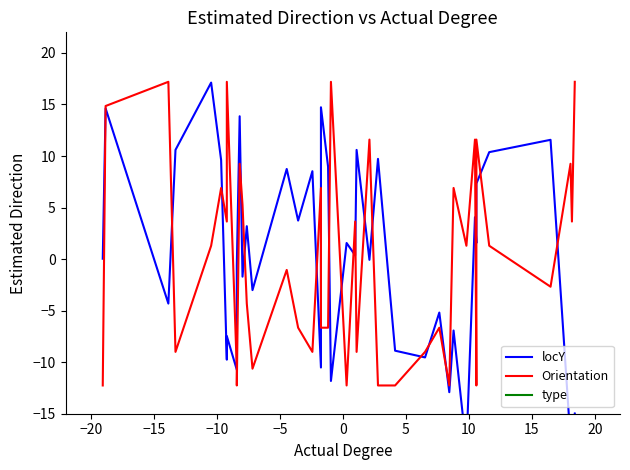

How many lines are shown in the chart?

3